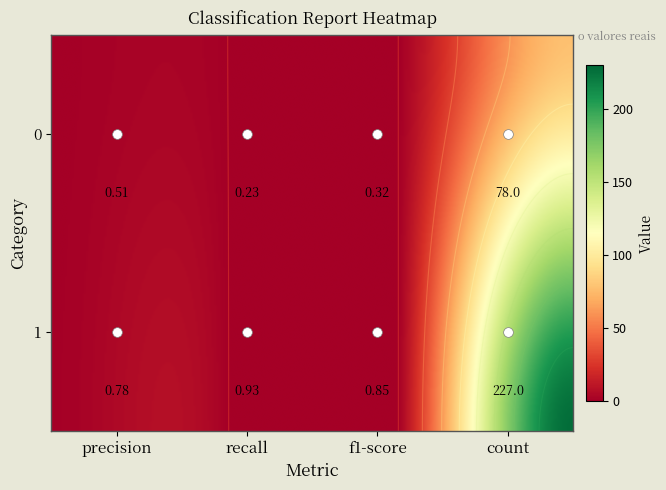

Count the number of data series in this chart.

2